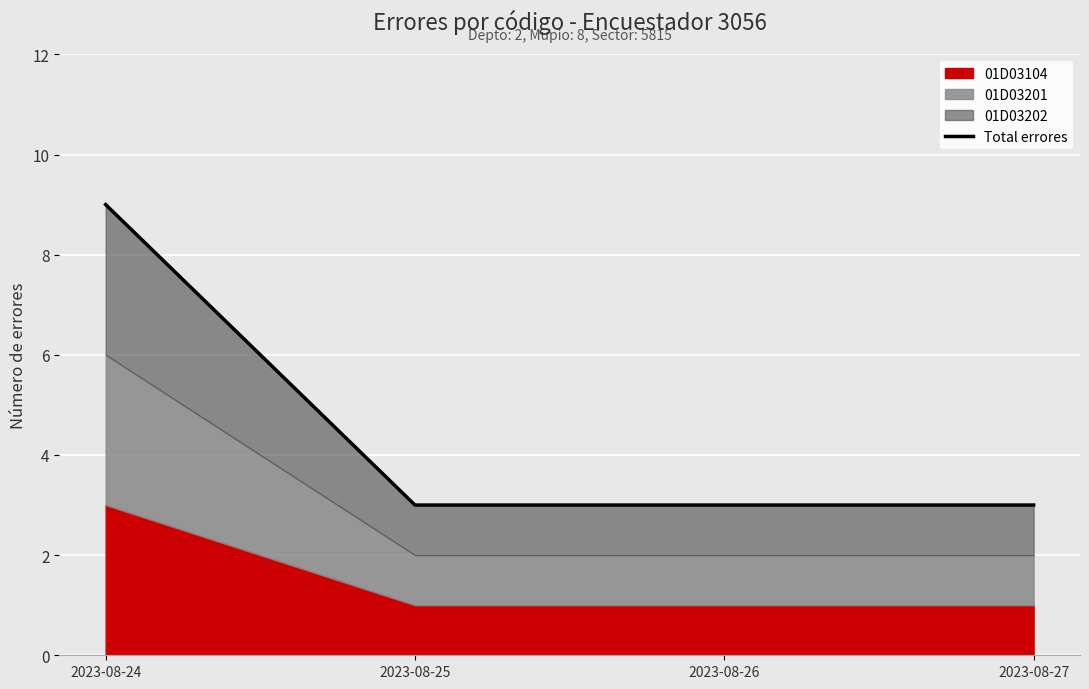

Reading right to left, what are all the values shown in this chart?

3	3	3	9